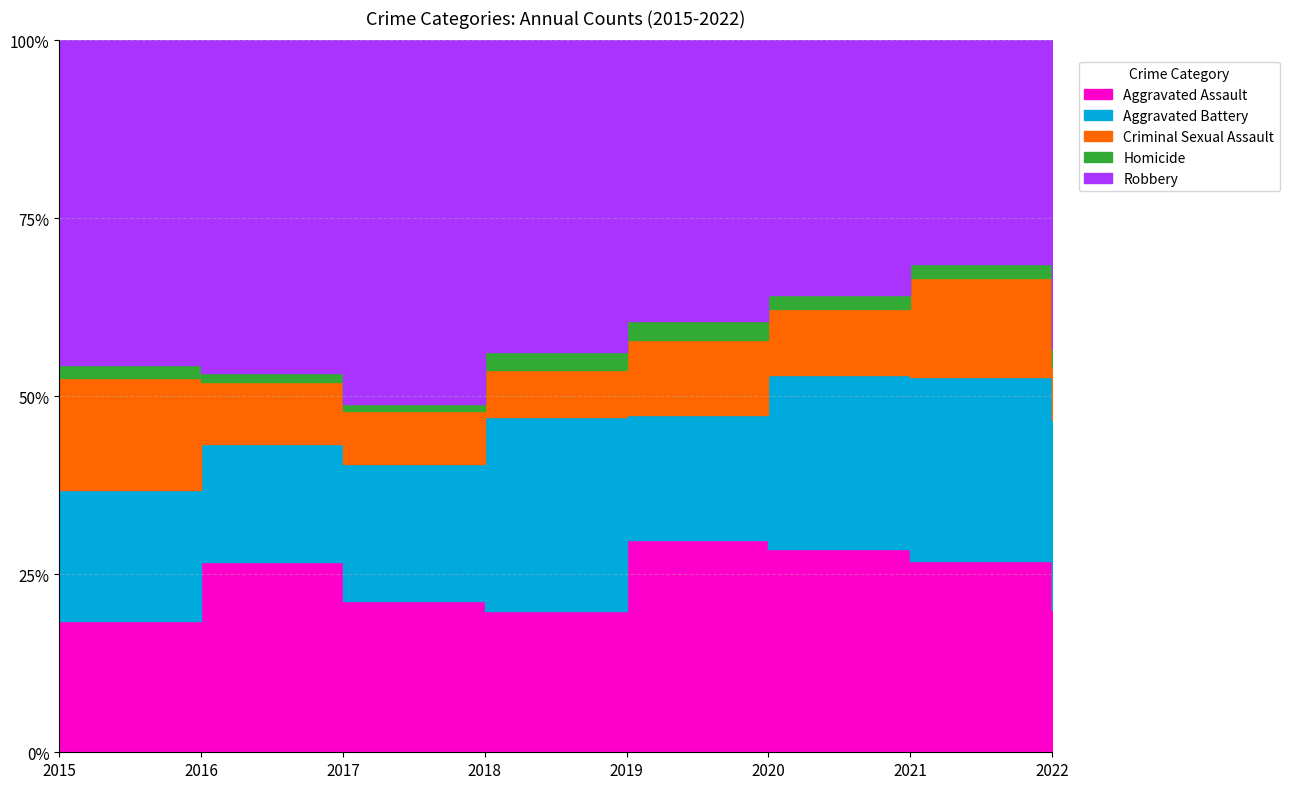

Between 2015 and 2018, which is larger?

2018